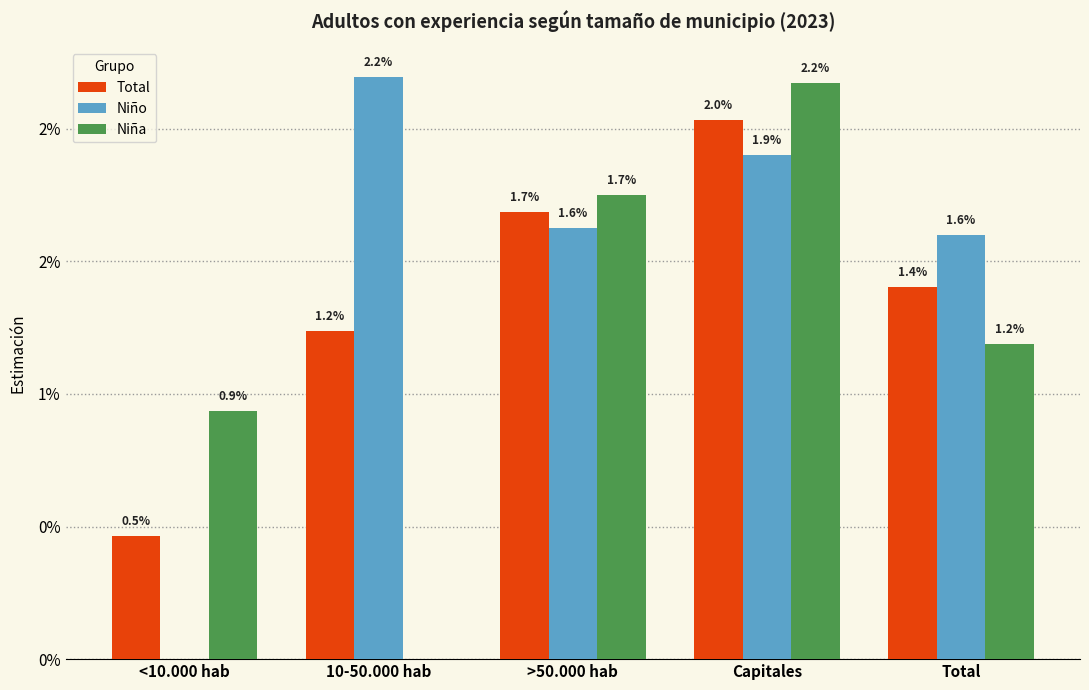

Which series has the largest range (max minus min)?

Niño